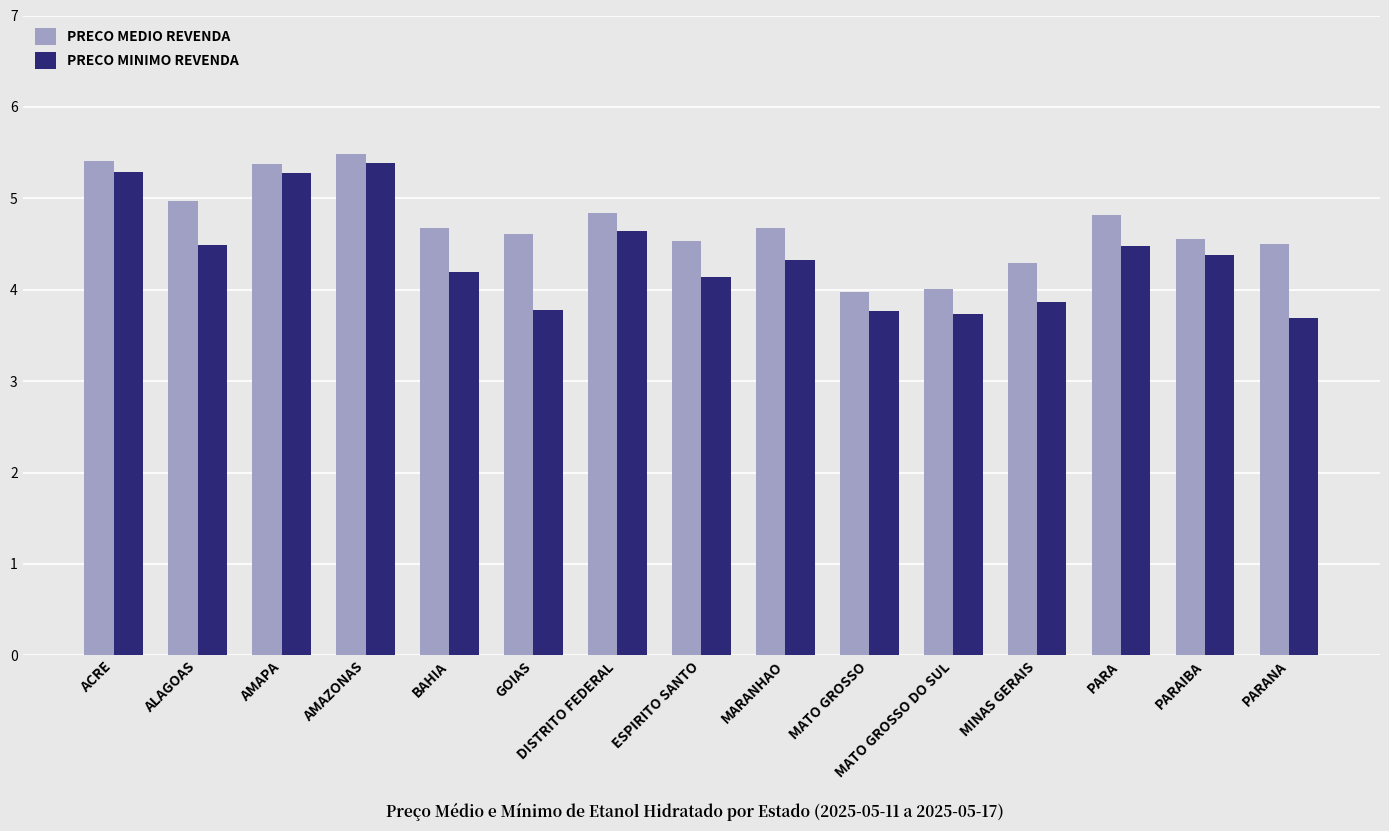

What position from the left is AMAPA?

3